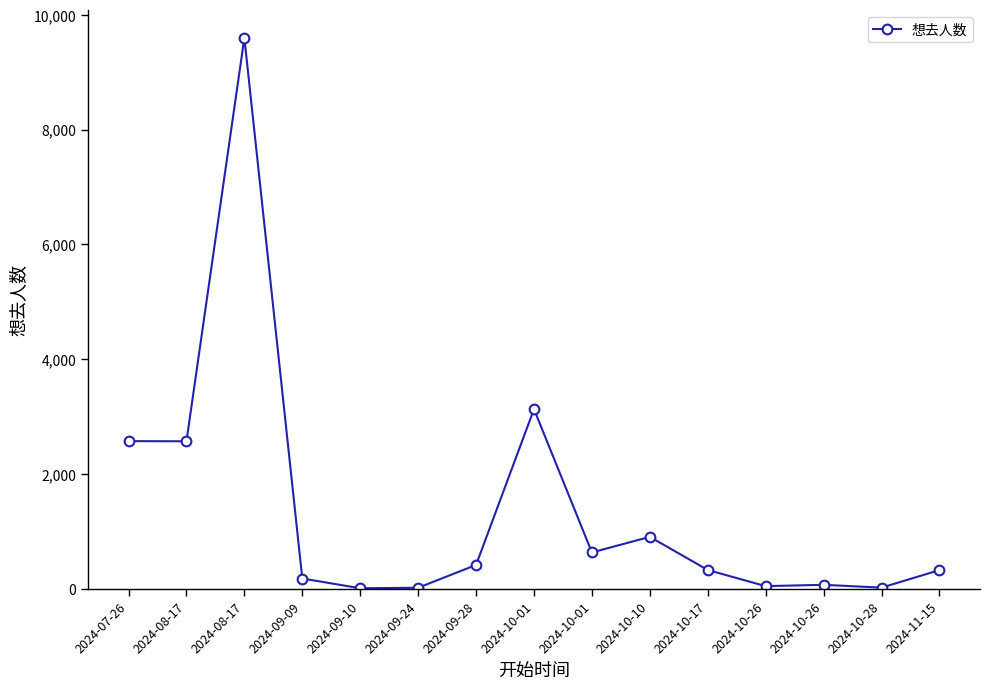

What is the sum of all values?

20790